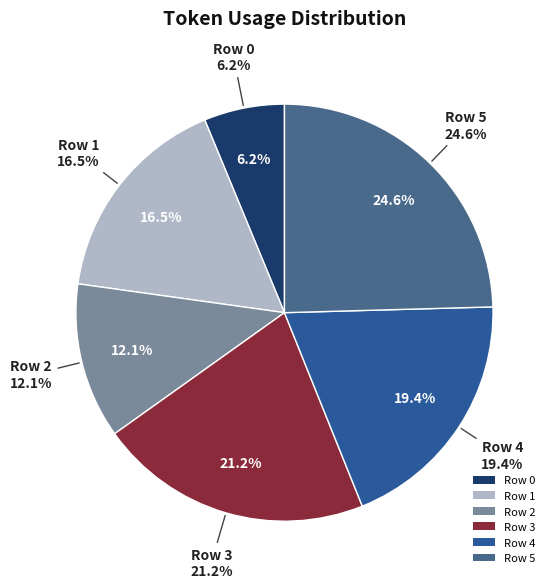

To the nearest percent, what is the average slice percentage?

17%